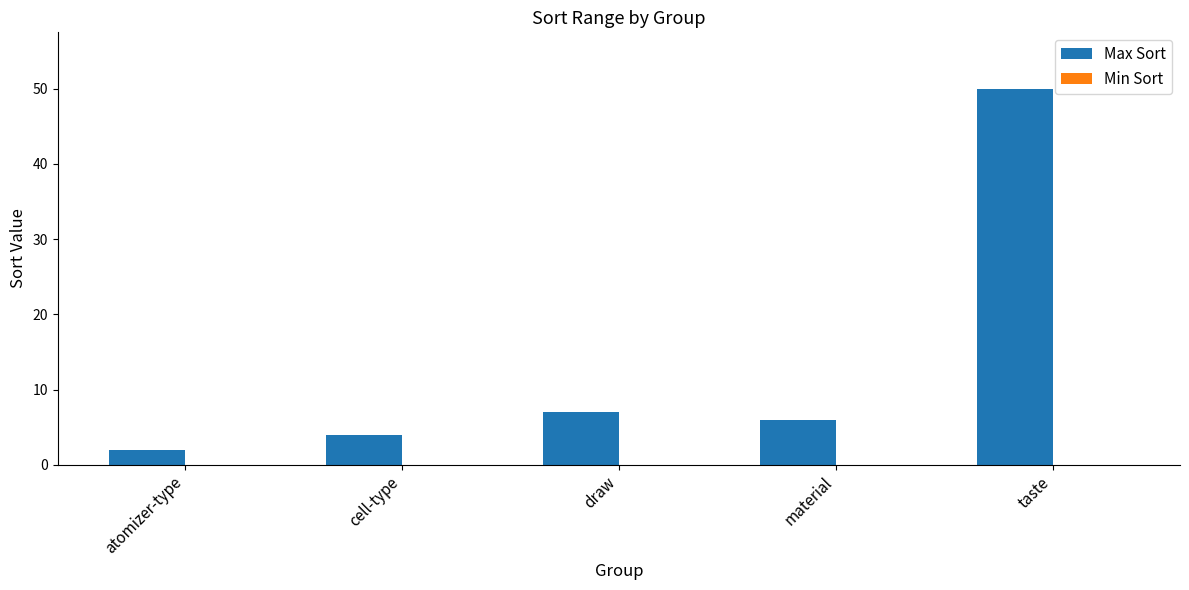

What is the sum of all values?

69